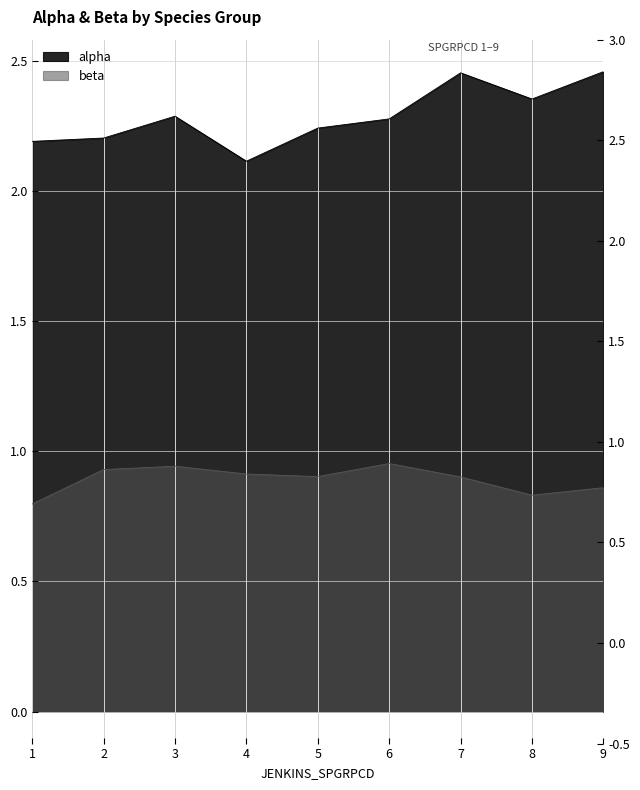

At 7, list the series in order from smallest to largest.

beta, alpha